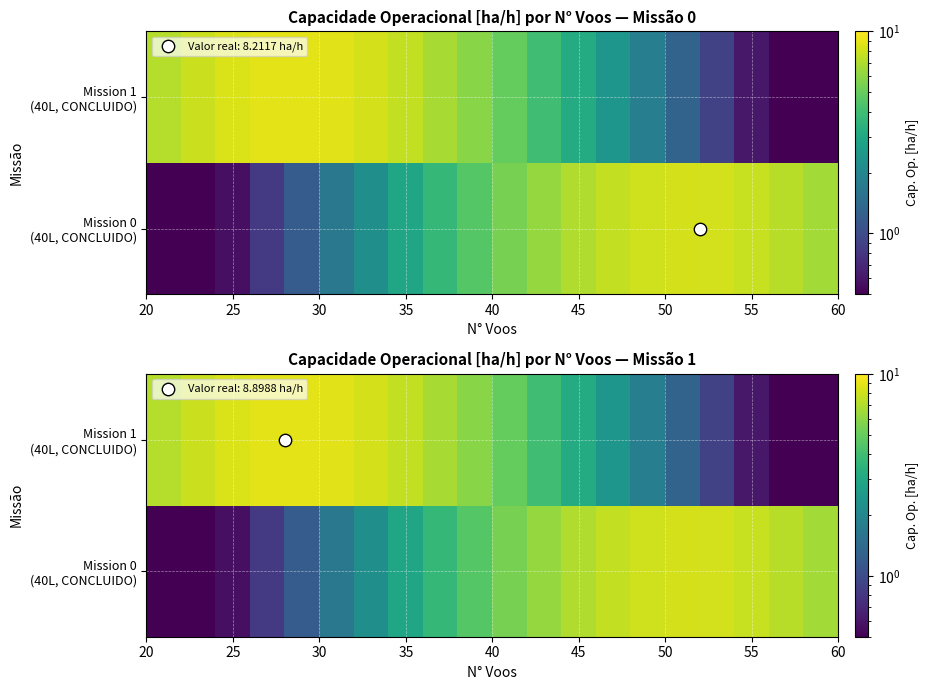

How many values in the Mission 1 (40L, CONCLUIDO) series exceed 5?

10